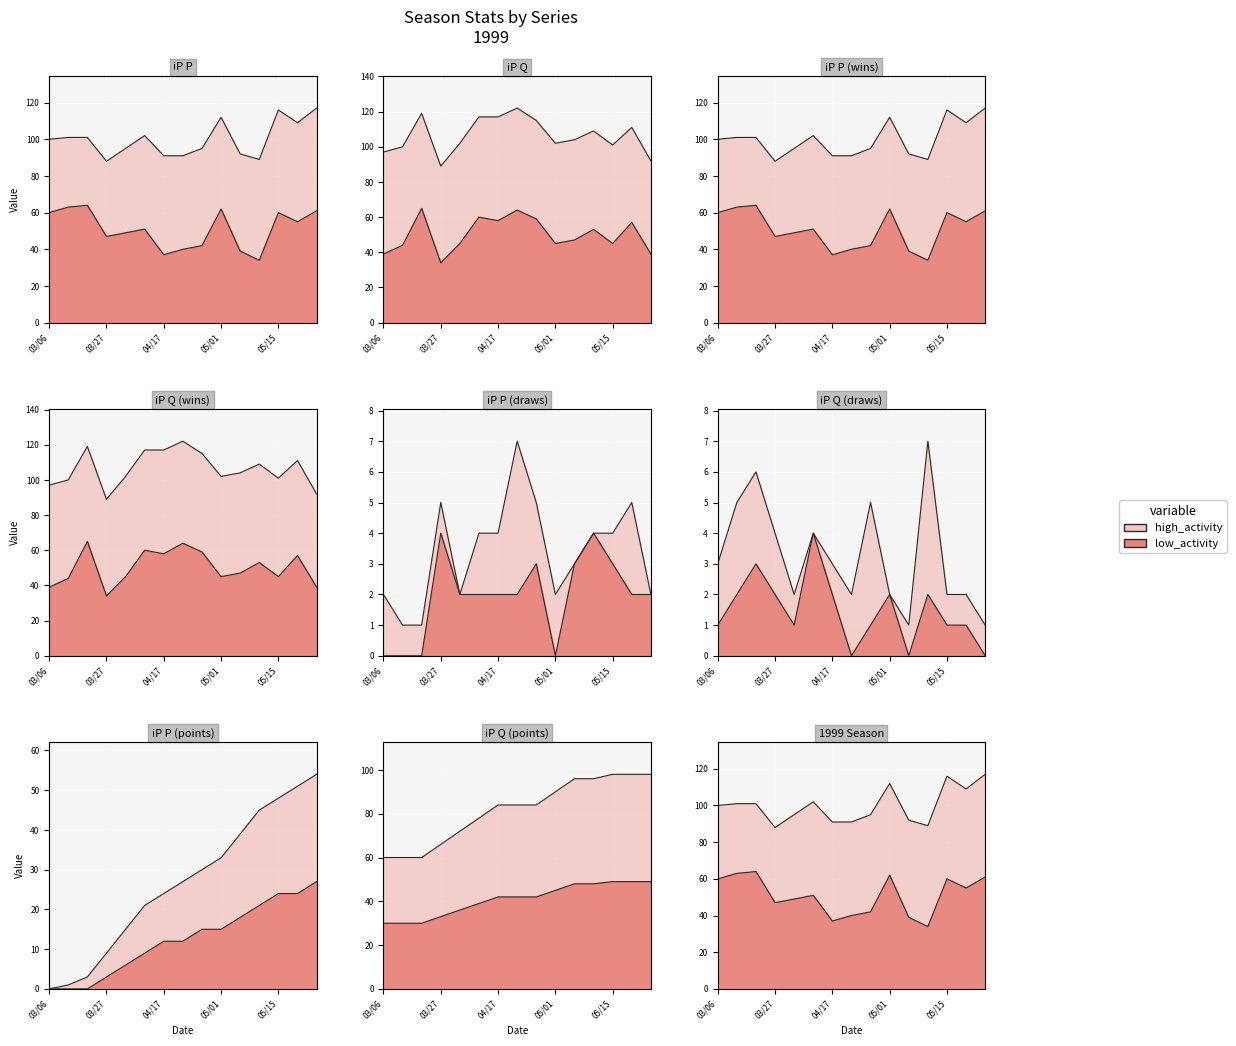

What is the value of the 15th point from the left?

61